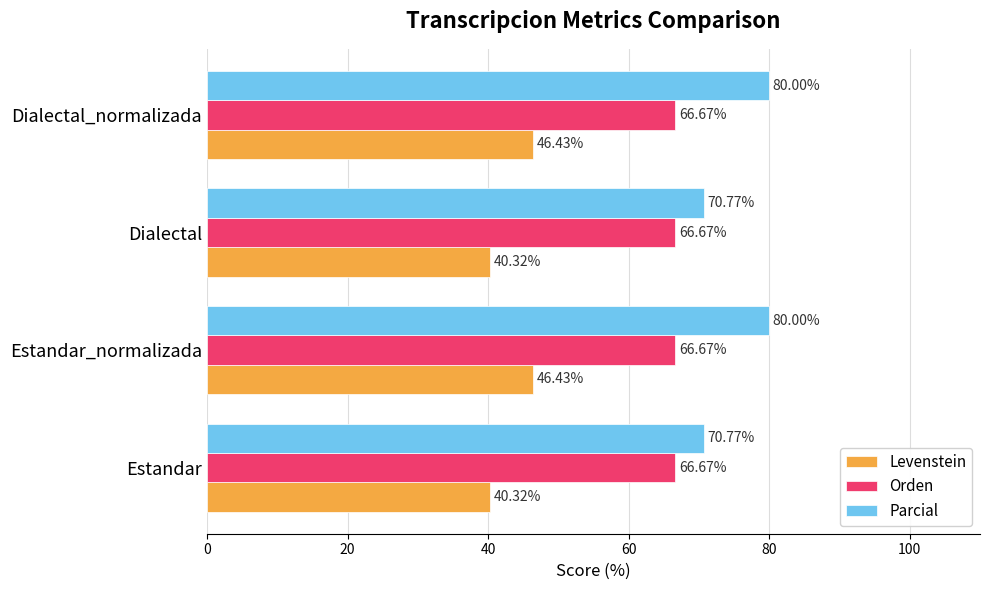

What is the total value across all series at Dialectal?

177.8